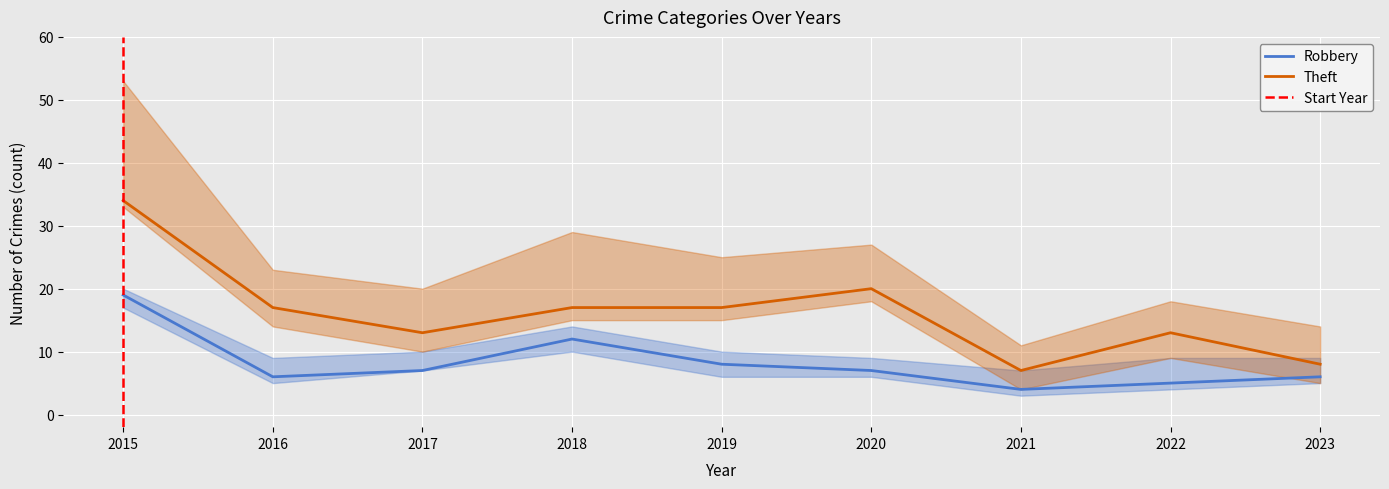

The Robbery series shows 4 at 2023. True or false?

False